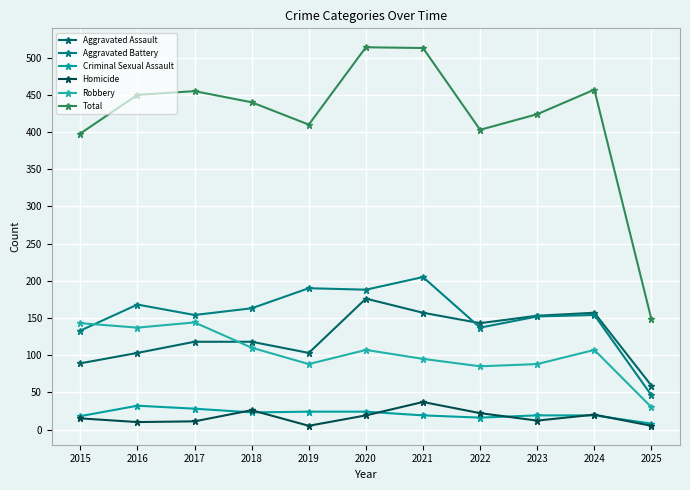

Rank the series by their maximum value, from lowest to highest.

Criminal Sexual Assault, Homicide, Robbery, Aggravated Assault, Aggravated Battery, Total